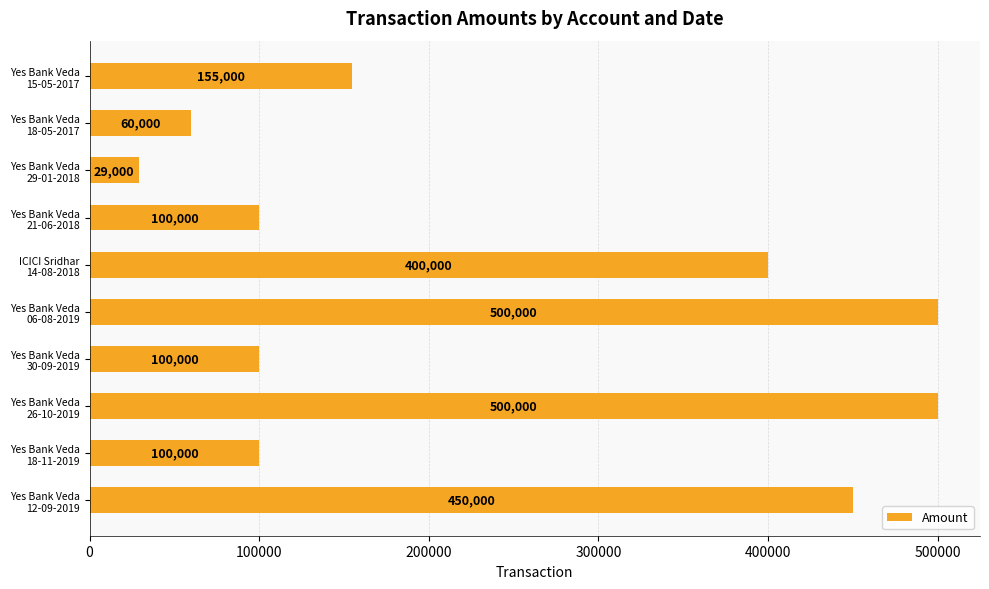

Reading bottom to top, transcribe all the data shown in this chart.

450000	100000	500000	100000	500000	400000	100000	29000	60000	155000